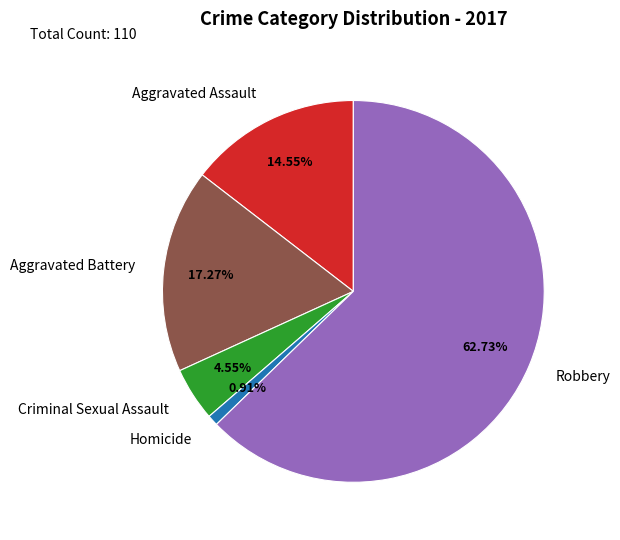

Which category has the smallest portion of the pie?

Homicide